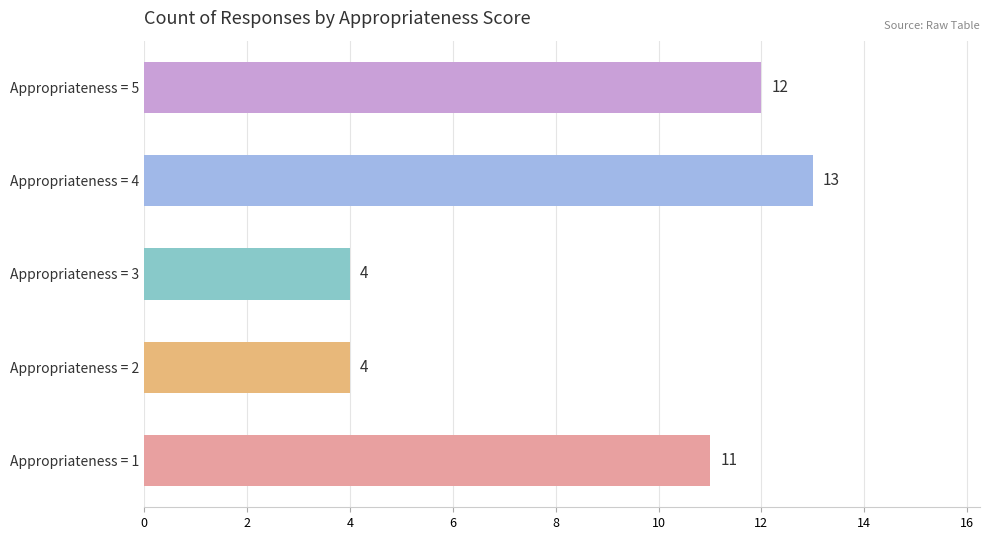

Reading bottom to top, list all the values displayed in this chart.

Appropriateness = 1=11	Appropriateness = 2=4	Appropriateness = 3=4	Appropriateness = 4=13	Appropriateness = 5=12